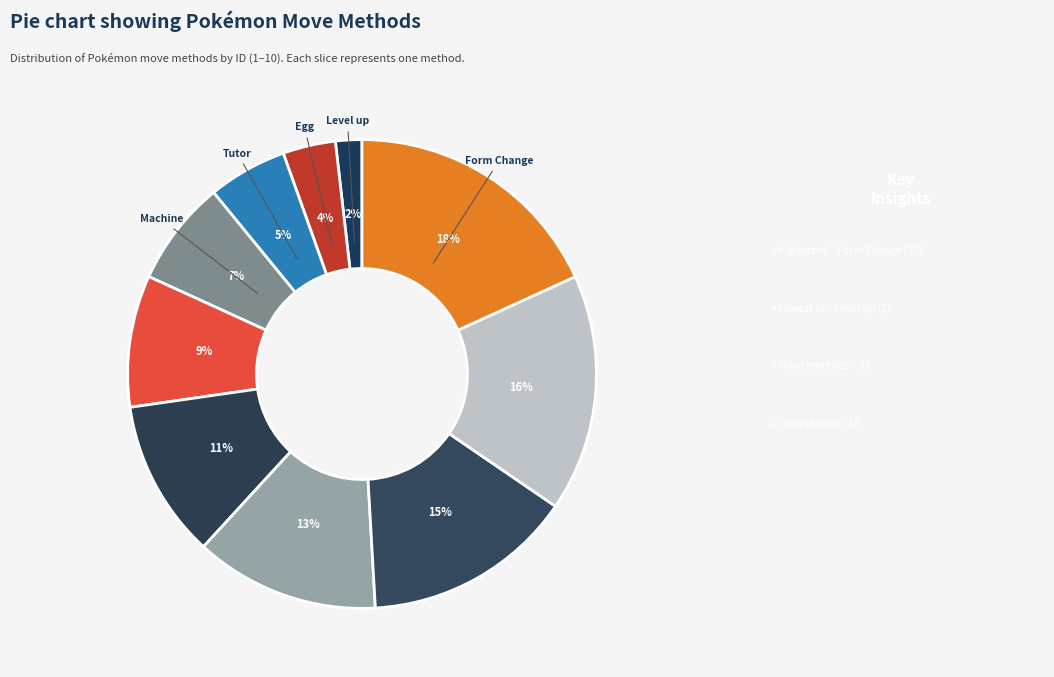

What is the smallest slice in the pie chart?

Level up